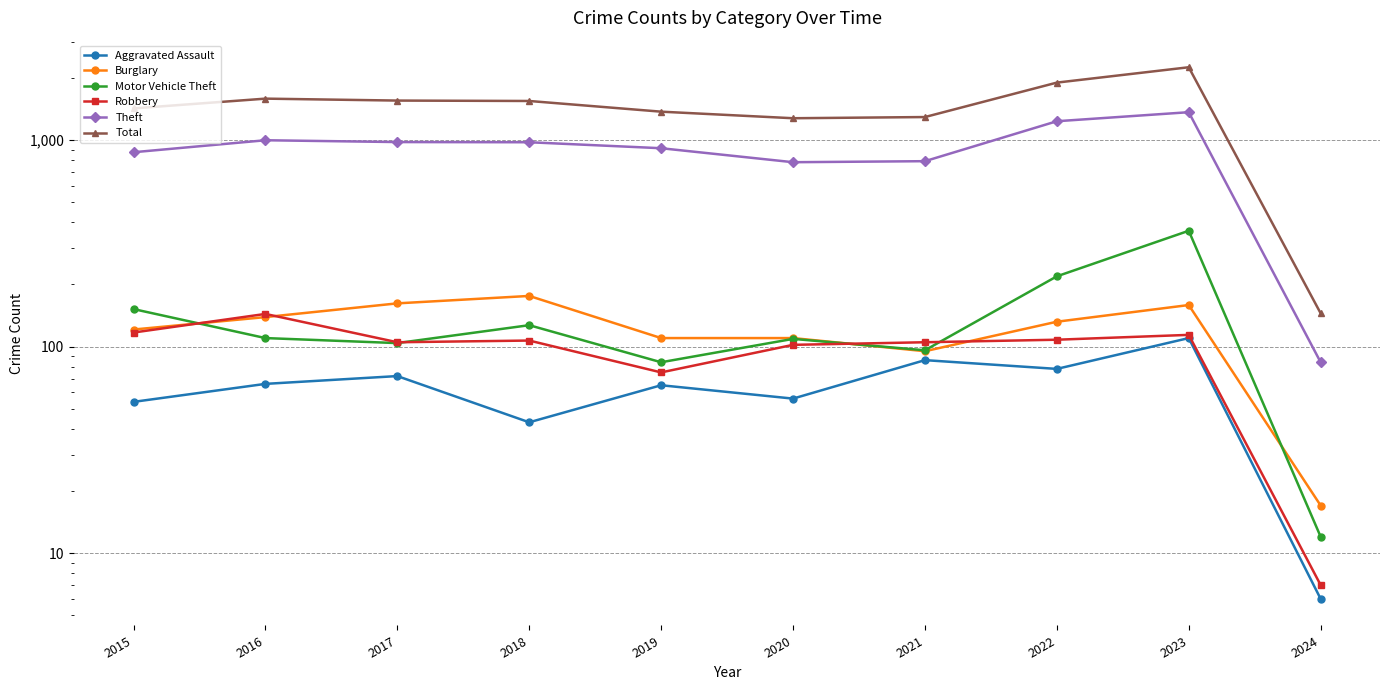

Reading left to right, transcribe all the data shown in this chart.

Aggravated Assault: 54	66	72	43	65	56	86	78	110	6
Burglary: 121	139	162	176	110	110	95	132	159	17
Motor Vehicle Theft: 152	110	104	127	84	109	96	219	364	12
Robbery: 117	144	105	107	75	102	105	108	114	7
Theft: 874	999	979	977	914	782	791	1235	1366	84
Total: 1425	1589	1555	1548	1374	1277	1294	1900	2255	145